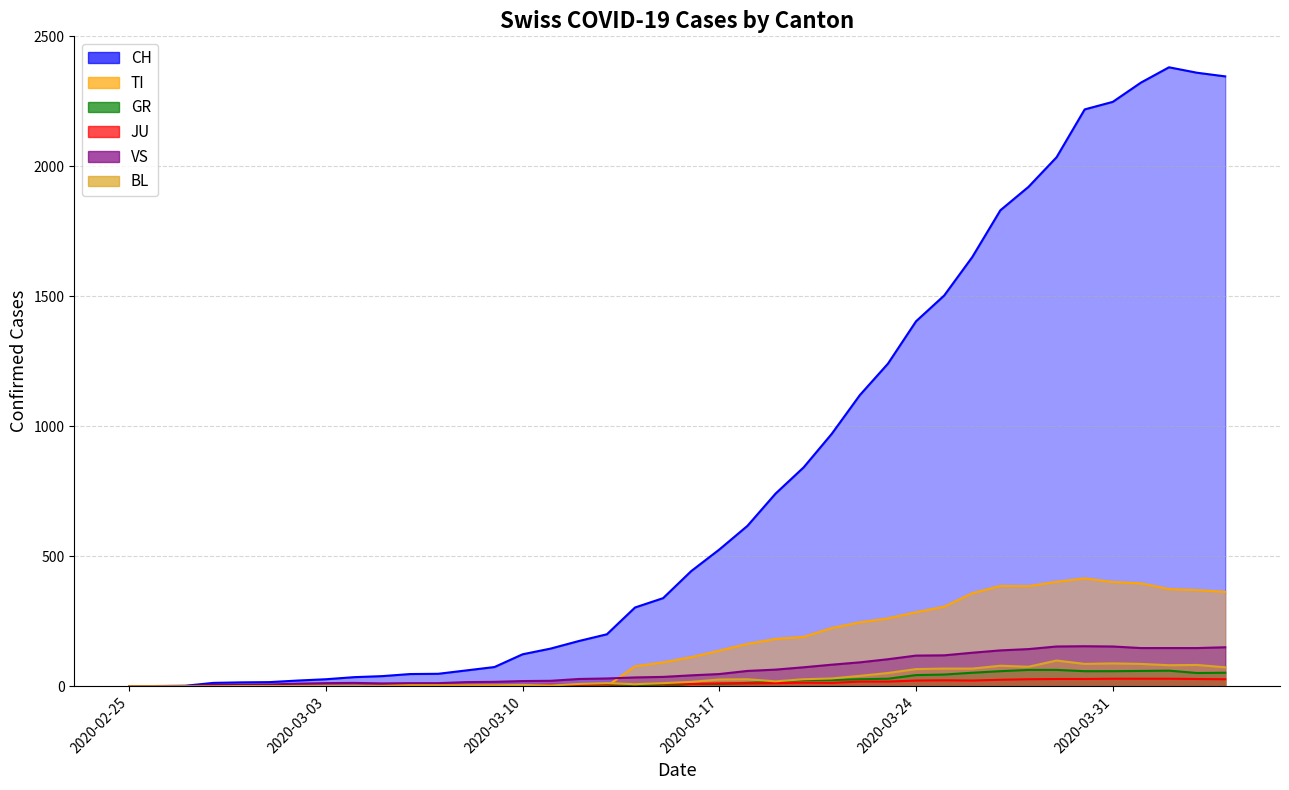

True or false: GR and CH cross at least once.

False